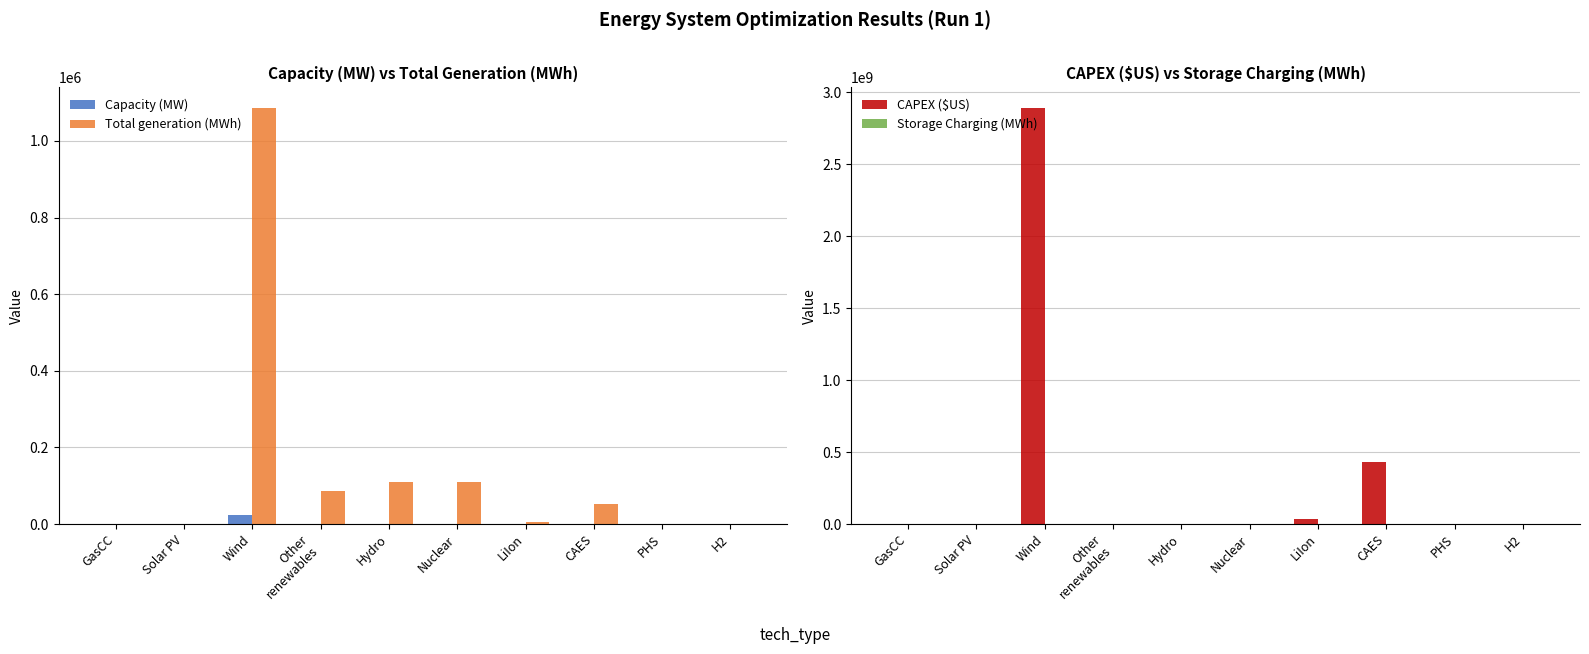

What is the label of the 1st bar from the left?

GasCC